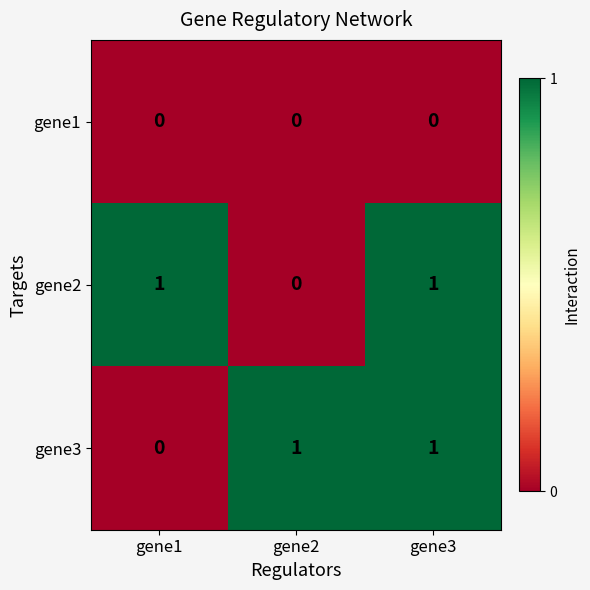

How many gene3 values are between 0 and 1?

3